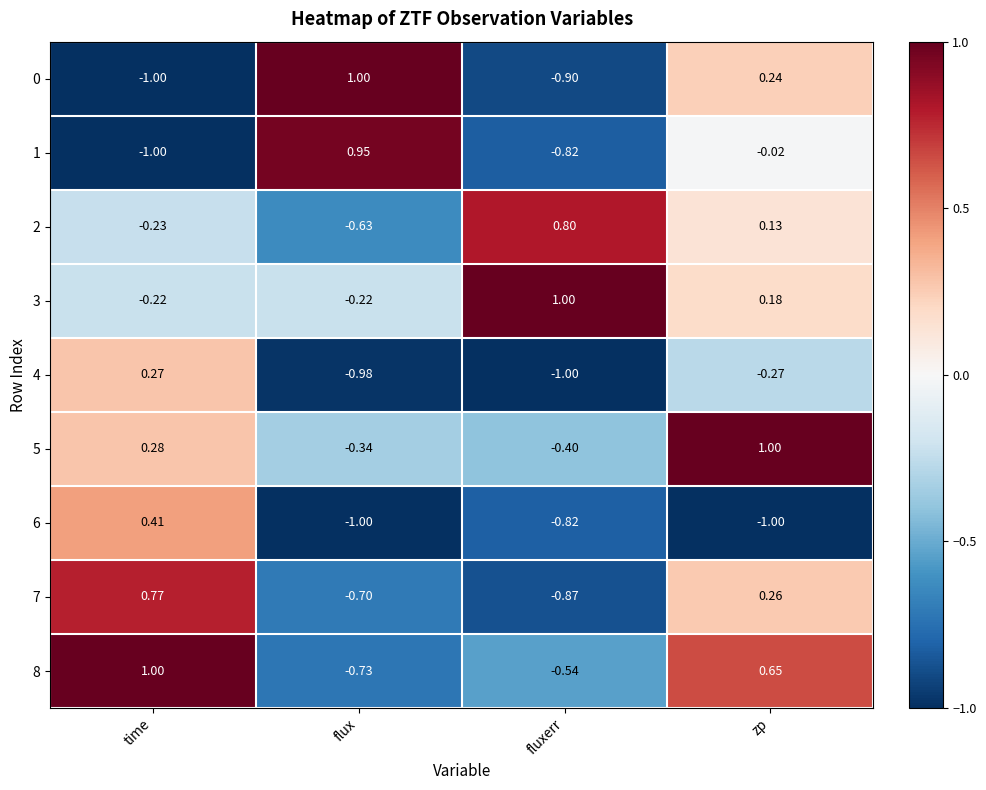

Where does the 5 series first go above 0?

time